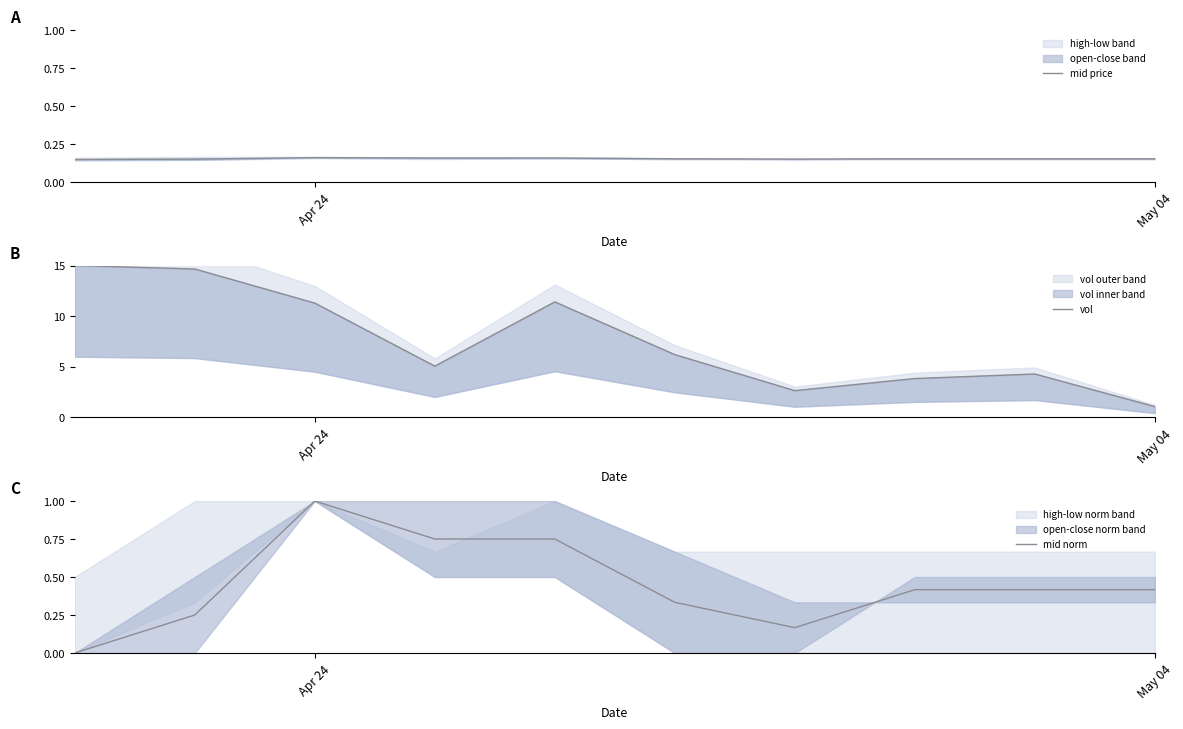

Is the value of mid price at 4 greater than the value of mid norm at 2?

No